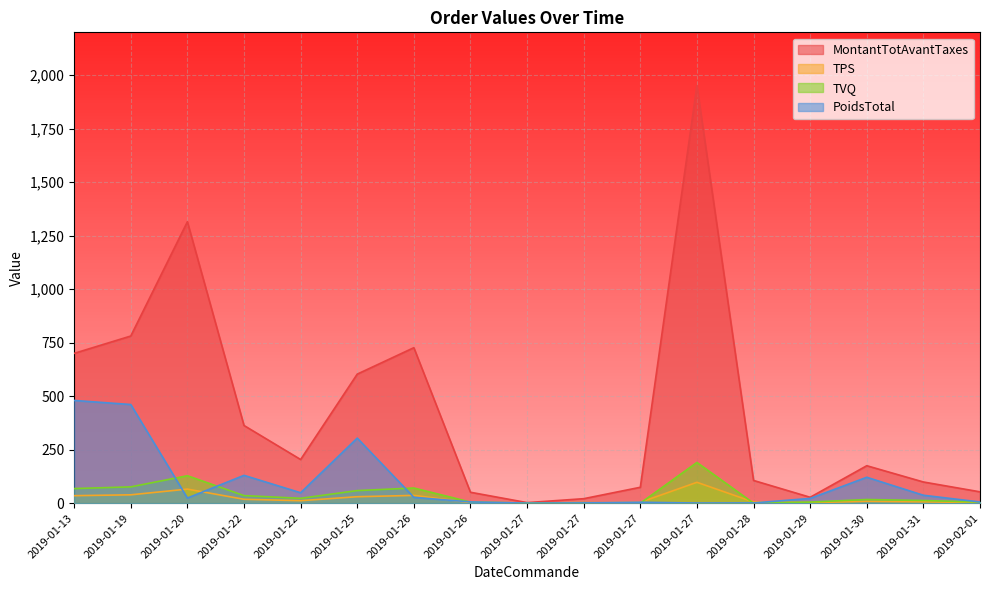

At which label does MontantTotAvantTaxes first exceed 174?

2019-01-13